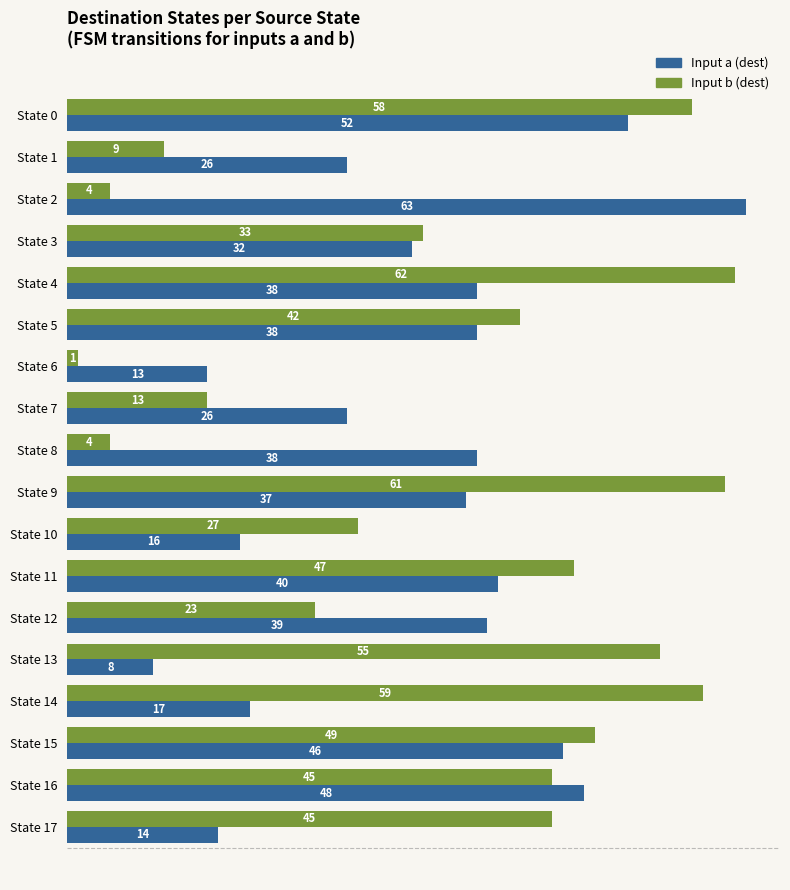

What is the minimum value shown in the chart?

1